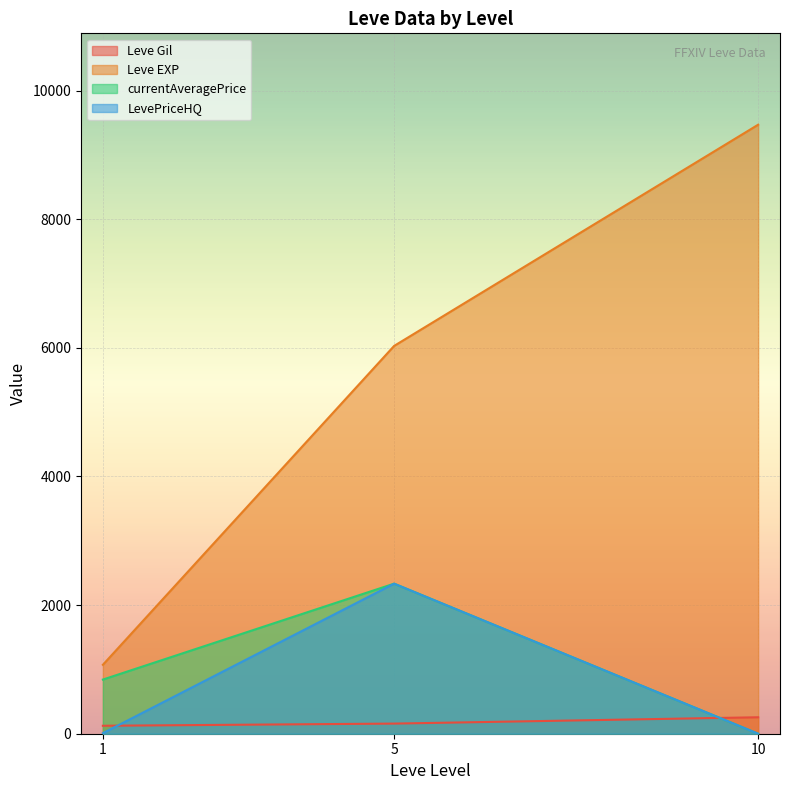

Which has a higher value, 10 or 10?

10